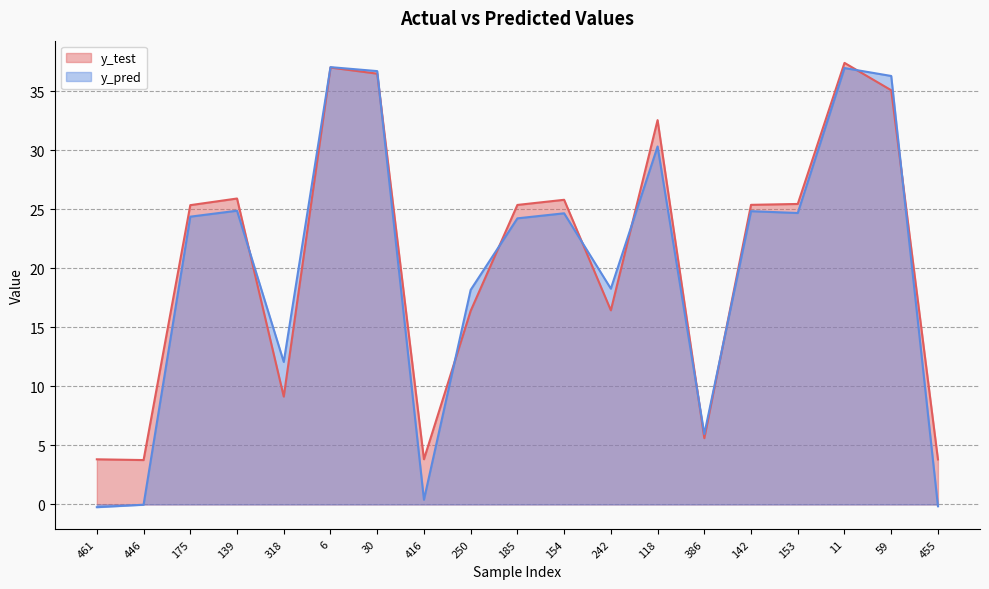

What is the difference between the y_pred values at 242 and 250?

0.1